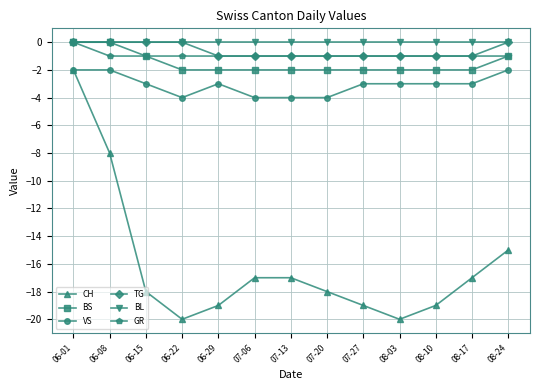

Which category has the highest value in the CH series?

06-01